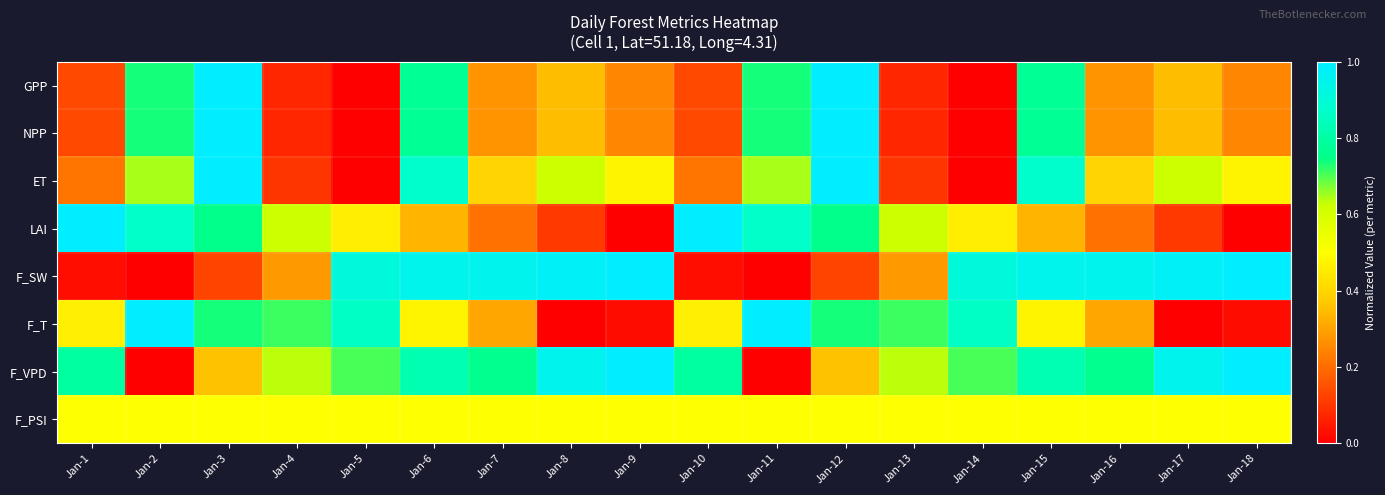

Reading left to right, what are all the values shown in this chart?

GPP: Jan-1=0.1	Jan-2=0.7	Jan-3=1.0	Jan-4=0.1	Jan-5=0.0	Jan-6=0.8	Jan-7=0.3	Jan-8=0.3	Jan-9=0.2	Jan-10=0.1	Jan-11=0.7	Jan-12=1.0	Jan-13=0.1	Jan-14=0.0	Jan-15=0.8	Jan-16=0.3	Jan-17=0.3	Jan-18=0.2
NPP: Jan-1=0.1	Jan-2=0.7	Jan-3=1.0	Jan-4=0.1	Jan-5=0.0	Jan-6=0.8	Jan-7=0.3	Jan-8=0.3	Jan-9=0.2	Jan-10=0.1	Jan-11=0.7	Jan-12=1.0	Jan-13=0.1	Jan-14=0.0	Jan-15=0.8	Jan-16=0.3	Jan-17=0.3	Jan-18=0.2
ET: Jan-1=0.2	Jan-2=0.6	Jan-3=1.0	Jan-4=0.1	Jan-5=0.0	Jan-6=0.9	Jan-7=0.4	Jan-8=0.6	Jan-9=0.5	Jan-10=0.2	Jan-11=0.6	Jan-12=1.0	Jan-13=0.1	Jan-14=0.0	Jan-15=0.9	Jan-16=0.4	Jan-17=0.6	Jan-18=0.5
LAI: Jan-1=1.0	Jan-2=0.9	Jan-3=0.8	Jan-4=0.6	Jan-5=0.5	Jan-6=0.3	Jan-7=0.2	Jan-8=0.1	Jan-9=0.0	Jan-10=1.0	Jan-11=0.9	Jan-12=0.8	Jan-13=0.6	Jan-14=0.5	Jan-15=0.3	Jan-16=0.2	Jan-17=0.1	Jan-18=0.0
F_SW: Jan-1=0.0	Jan-2=0.0	Jan-3=0.1	Jan-4=0.3	Jan-5=0.9	Jan-6=1.0	Jan-7=1.0	Jan-8=1.0	Jan-9=1.0	Jan-10=0.0	Jan-11=0.0	Jan-12=0.1	Jan-13=0.3	Jan-14=0.9	Jan-15=1.0	Jan-16=1.0	Jan-17=1.0	Jan-18=1.0
F_T: Jan-1=0.5	Jan-2=1.0	Jan-3=0.7	Jan-4=0.7	Jan-5=0.9	Jan-6=0.5	Jan-7=0.3	Jan-8=0.0	Jan-9=0.0	Jan-10=0.5	Jan-11=1.0	Jan-12=0.7	Jan-13=0.7	Jan-14=0.9	Jan-15=0.5	Jan-16=0.3	Jan-17=0.0	Jan-18=0.0
F_VPD: Jan-1=0.8	Jan-2=0.0	Jan-3=0.4	Jan-4=0.6	Jan-5=0.7	Jan-6=0.8	Jan-7=0.8	Jan-8=1.0	Jan-9=1.0	Jan-10=0.8	Jan-11=0.0	Jan-12=0.4	Jan-13=0.6	Jan-14=0.7	Jan-15=0.8	Jan-16=0.8	Jan-17=1.0	Jan-18=1.0
F_PSI: Jan-1=0.5	Jan-2=0.5	Jan-3=0.5	Jan-4=0.5	Jan-5=0.5	Jan-6=0.5	Jan-7=0.5	Jan-8=0.5	Jan-9=0.5	Jan-10=0.5	Jan-11=0.5	Jan-12=0.5	Jan-13=0.5	Jan-14=0.5	Jan-15=0.5	Jan-16=0.5	Jan-17=0.5	Jan-18=0.5